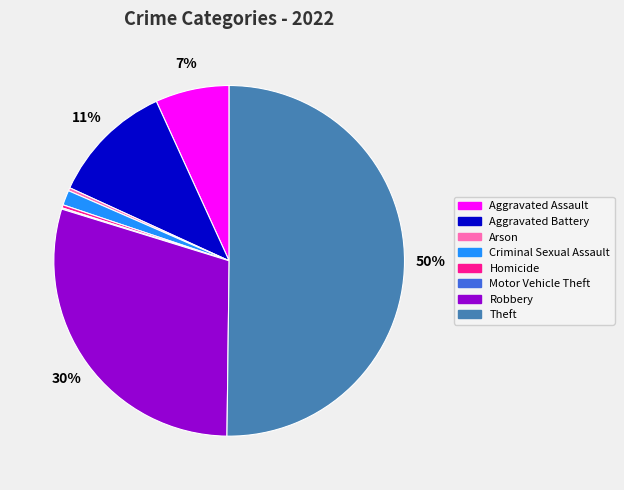

Which has a higher value, Arson or Theft?

Theft